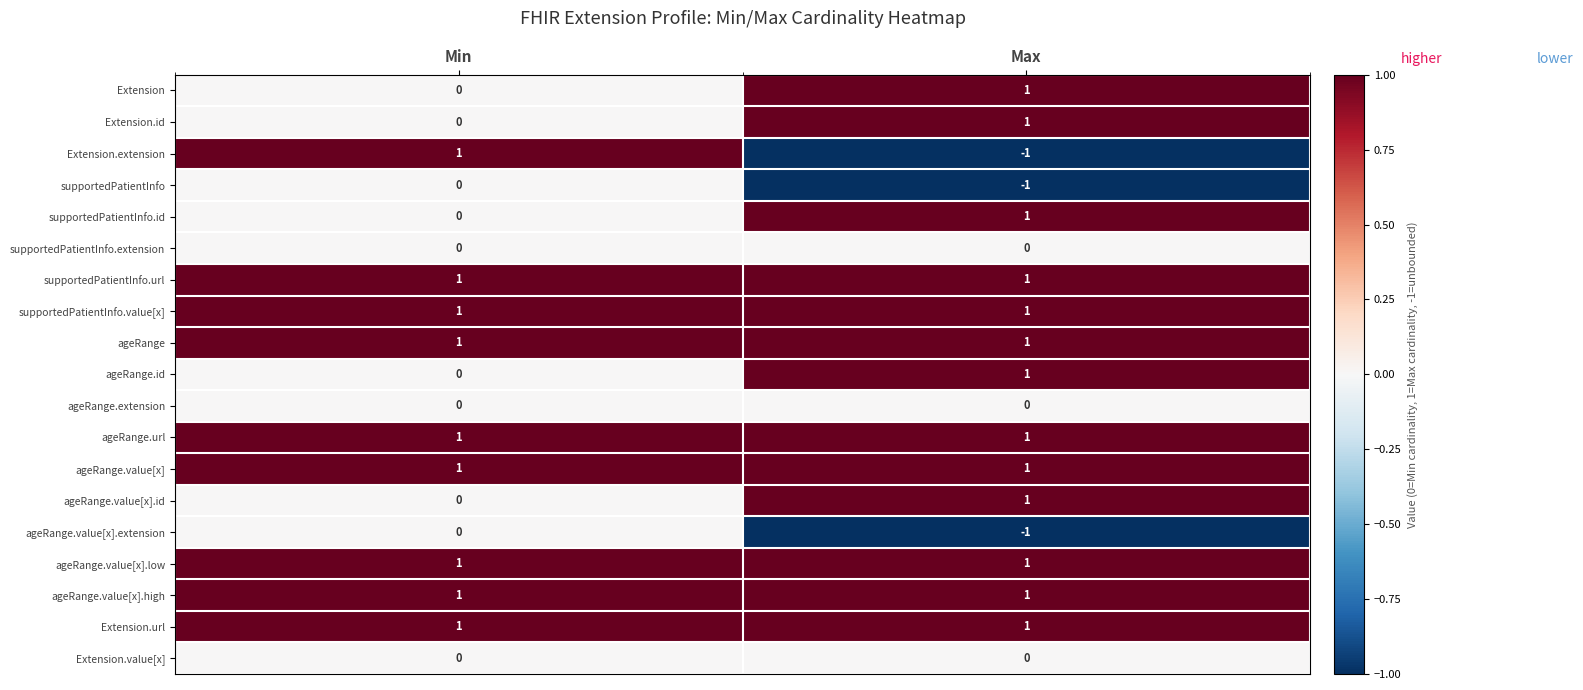

The supportedPatientInfo.url series shows 1 at Max. True or false?

True